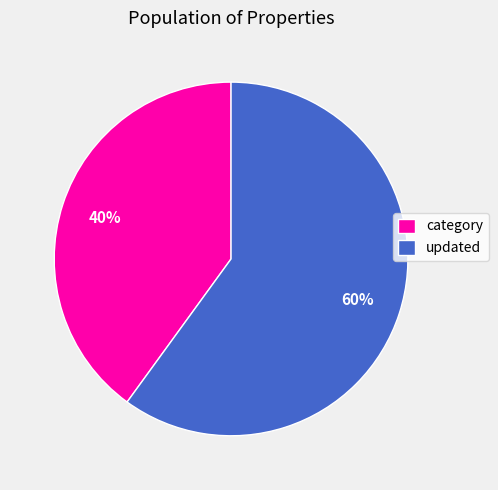

Count the number of slices in the pie.

2